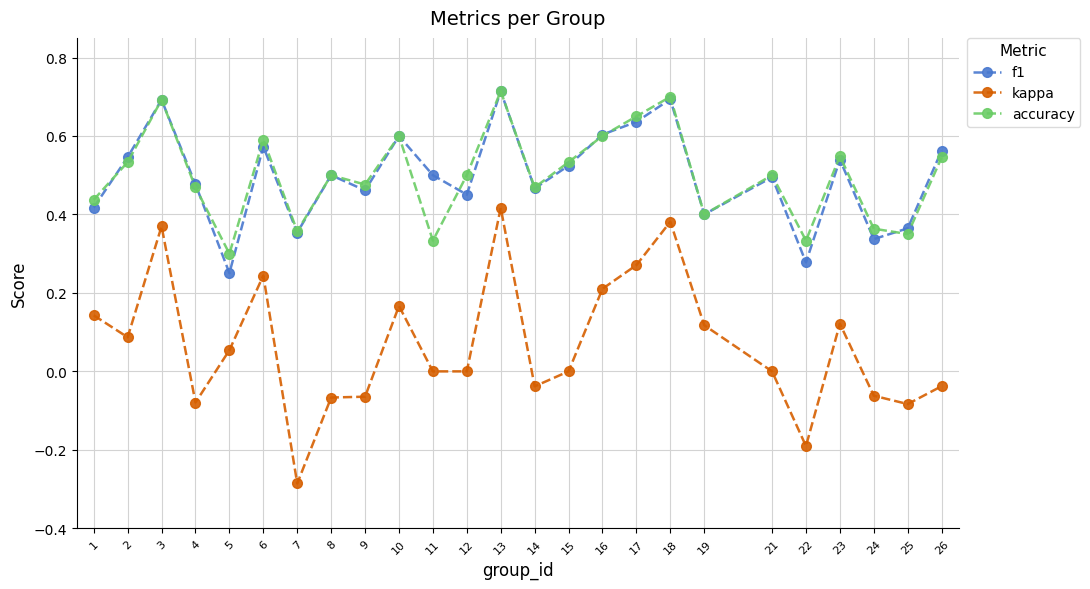

The value of f1 at 13 is 0.7. True or false?

True